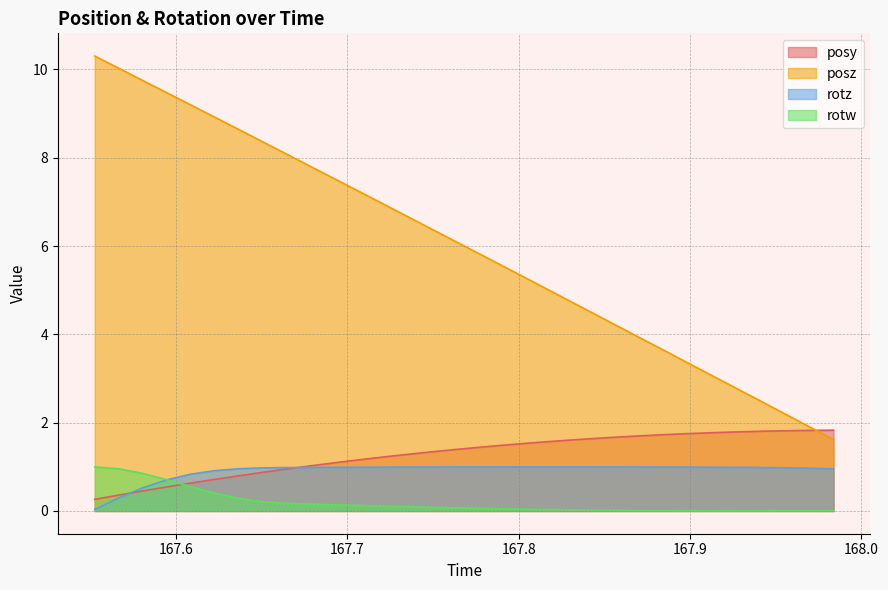

The value of rotw at 167.9838 is 0.0. True or false?

False